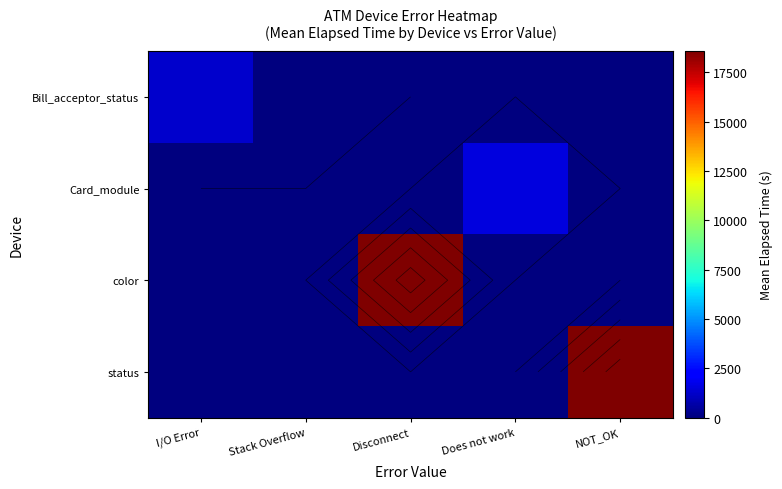

What is the difference between the maximum and minimum values in the Bill_acceptor_status series?

1289